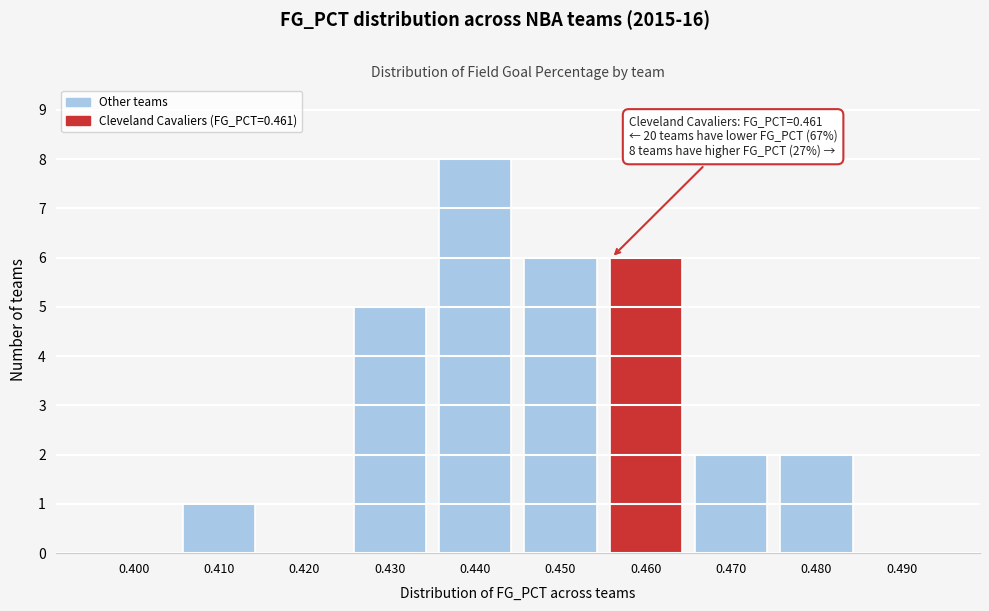

Reading right to left, transcribe all the data shown in this chart.

0.490=0	0.480=2	0.470=2	0.460=6	0.450=6	0.440=8	0.430=5	0.420=0	0.410=1	0.400=0